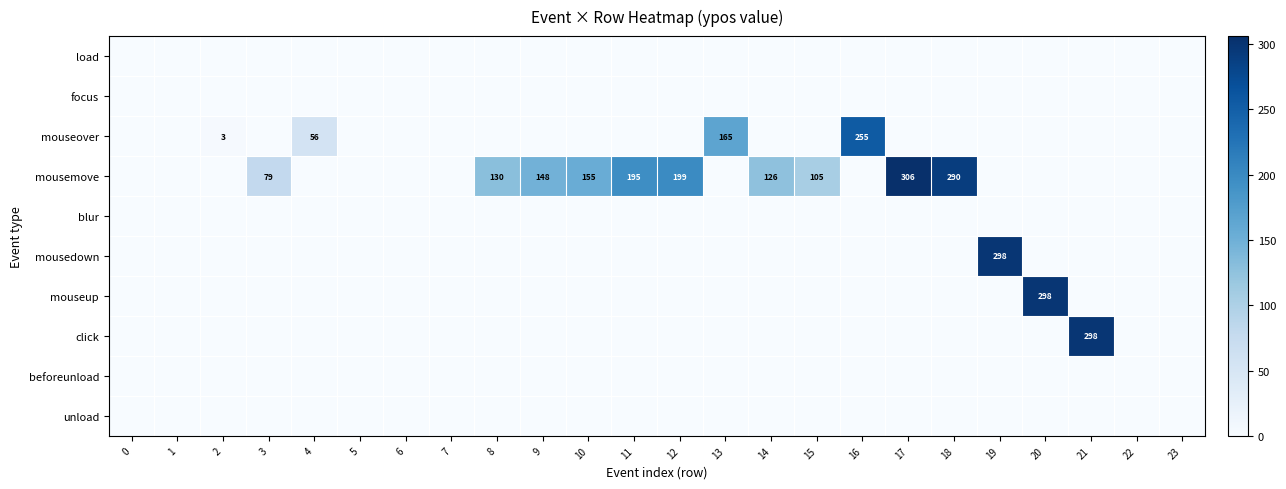

True or false: mousemove has a value of 286 at 12.

False